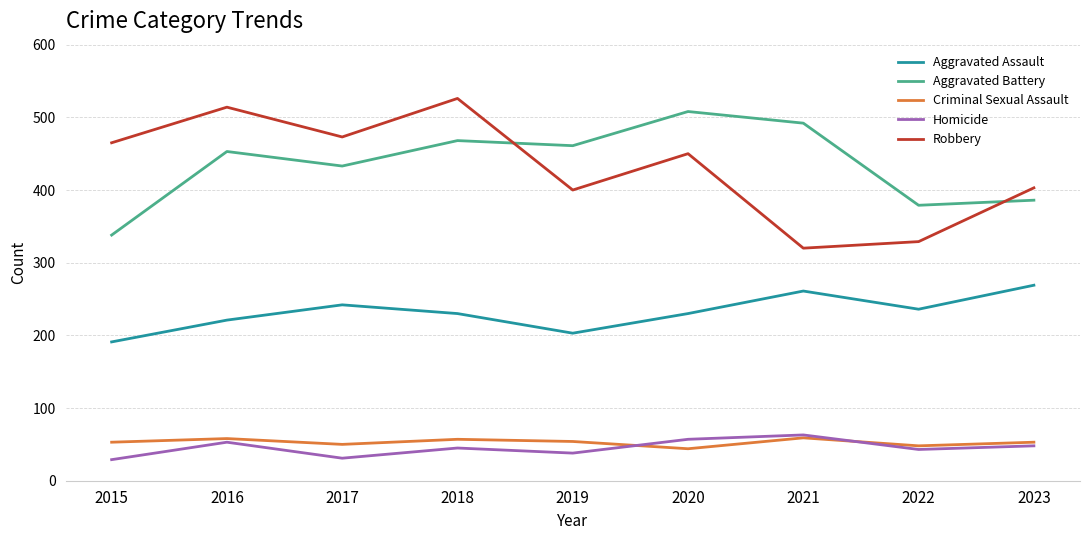

True or false: Aggravated Battery and Criminal Sexual Assault cross at least once.

False